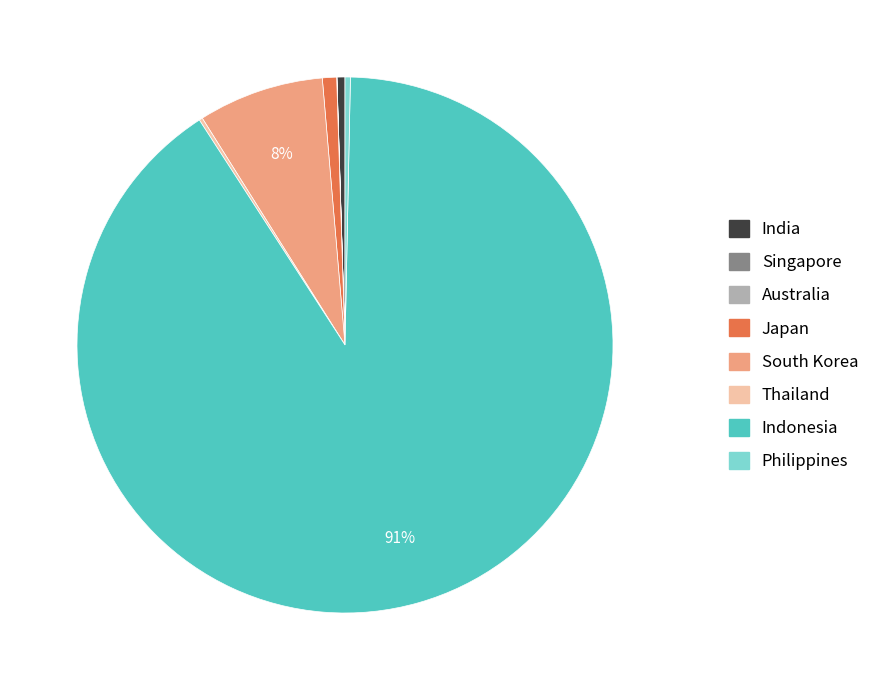

Which slice represents more than half of the pie?

Indonesia